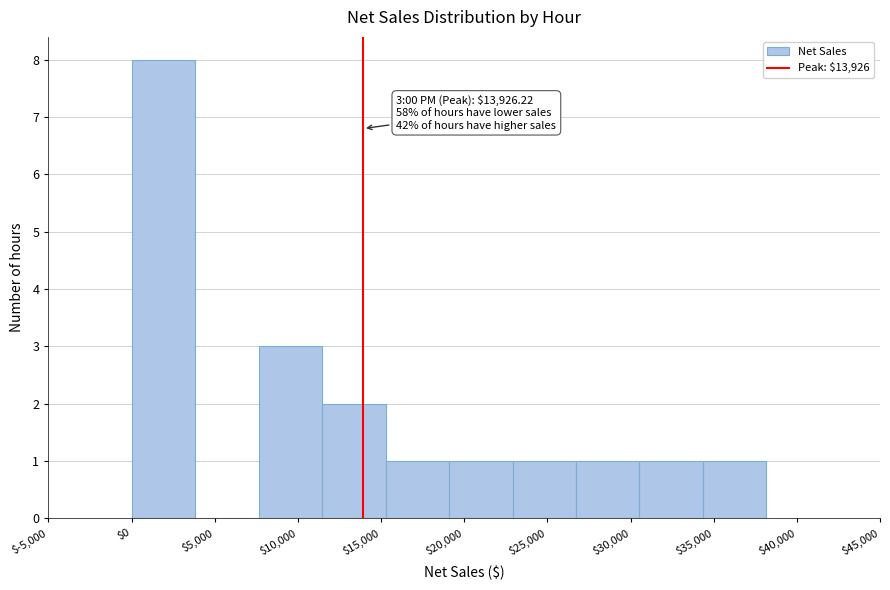

Which range on the x-axis has the tallest bar?

0 to 4000